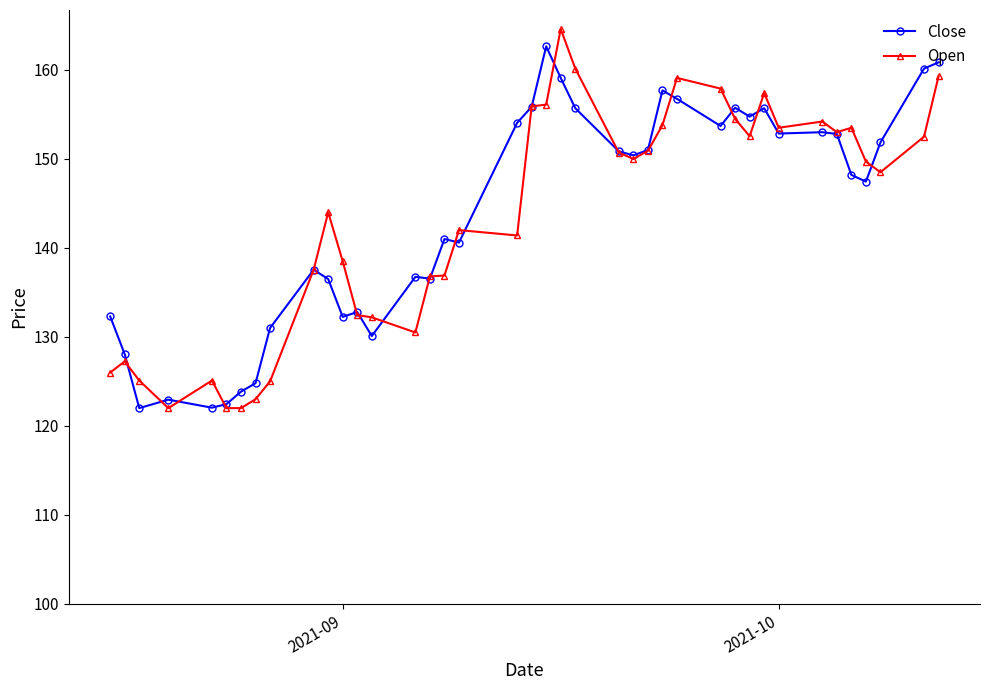

What is the maximum value shown in the chart?

164.6